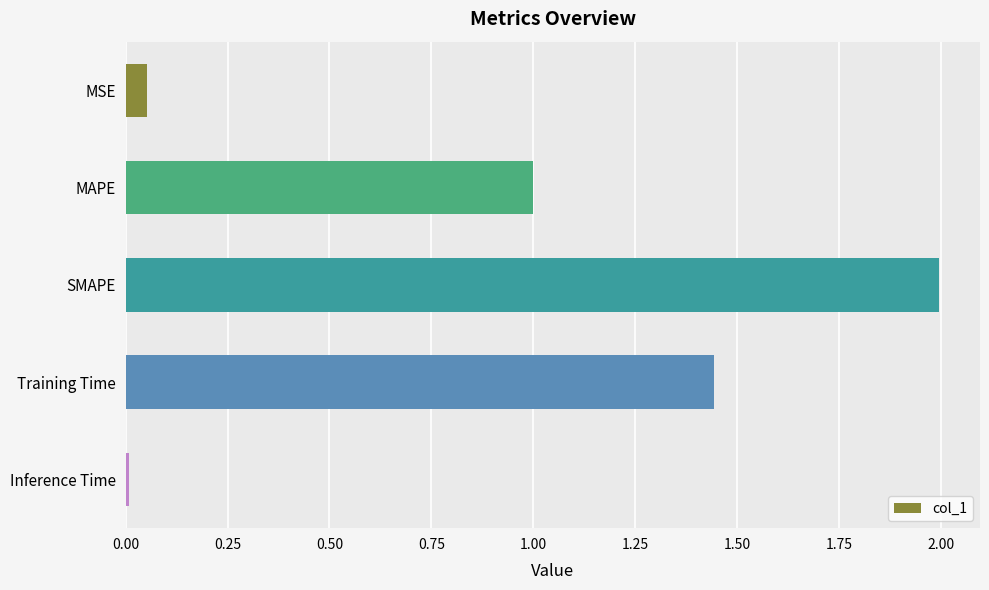

What is the ratio of the value at MAPE to the value at Training Time?

0.7